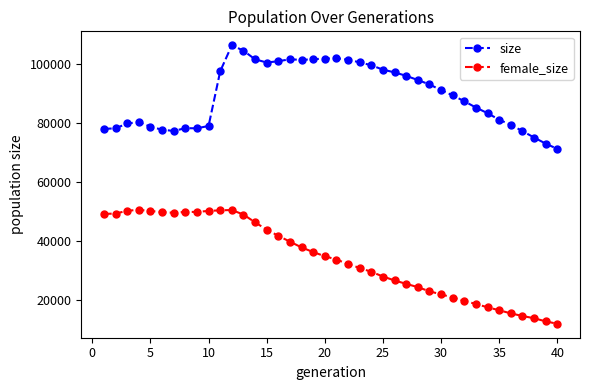

Which series has the largest total across all categories?

size